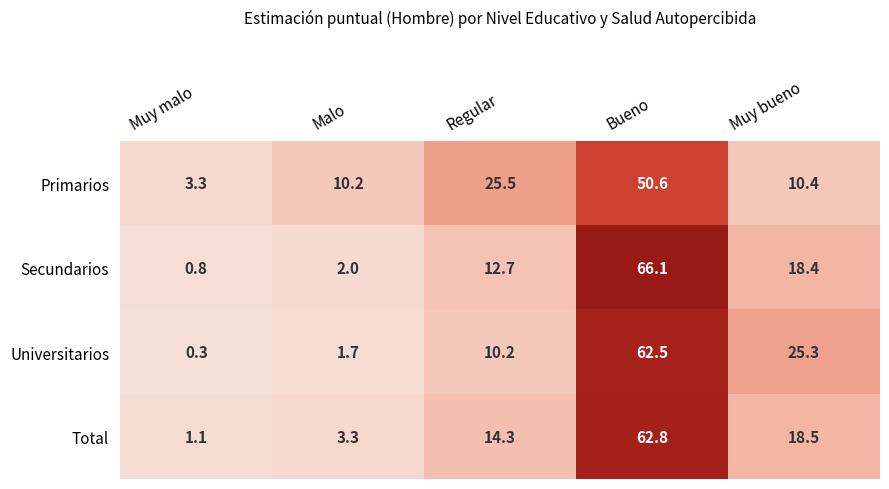

At how many categories does at least one series exceed 1?

5